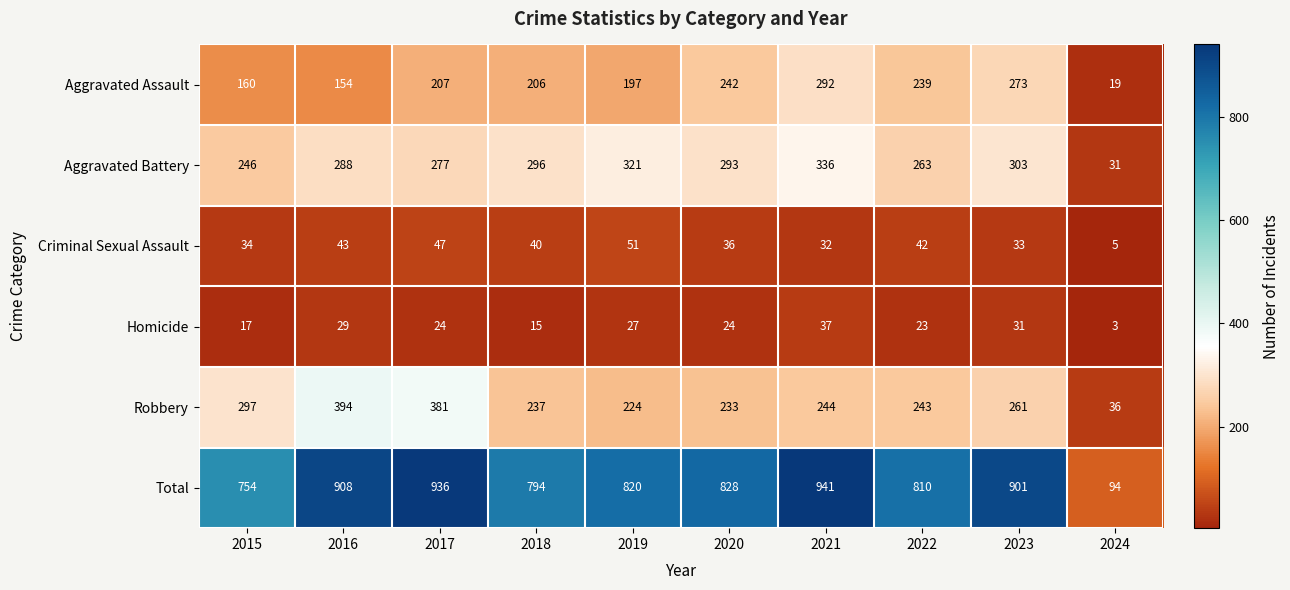

What is the difference between the highest and lowest values at 2017?

912